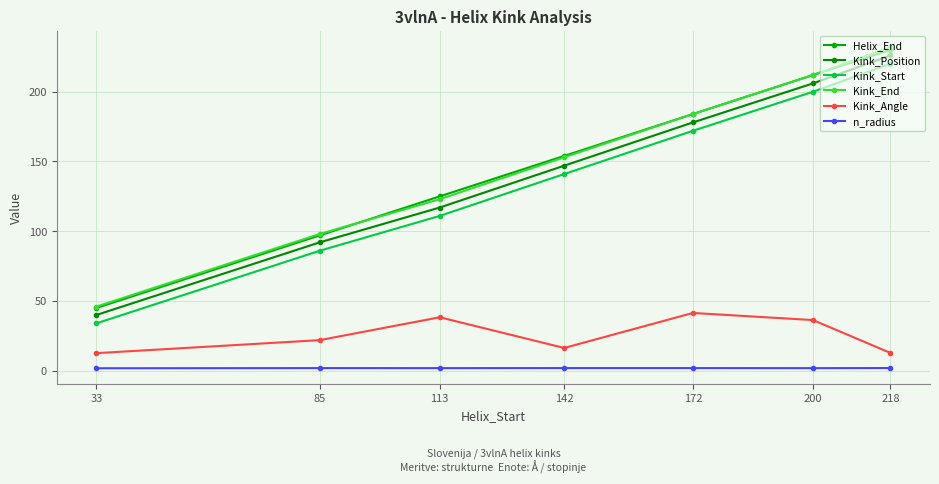

Rank the series by their maximum value, from lowest to highest.

n_radius, Kink_Angle, Kink_Start, Kink_Position, Helix_End, Kink_End